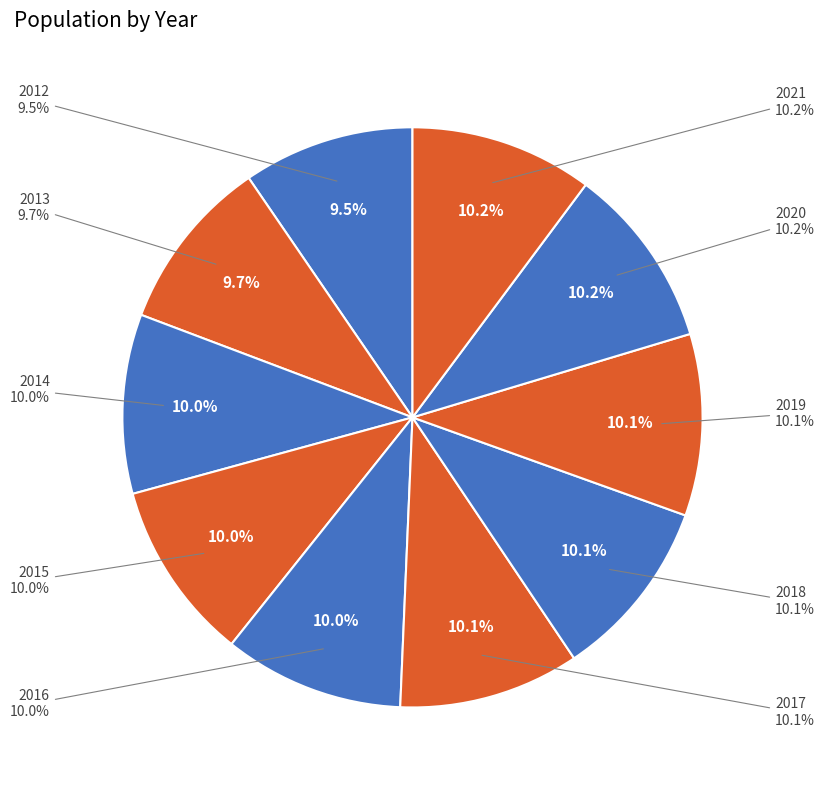

Which has a higher value, 2021 or 2016?

2021